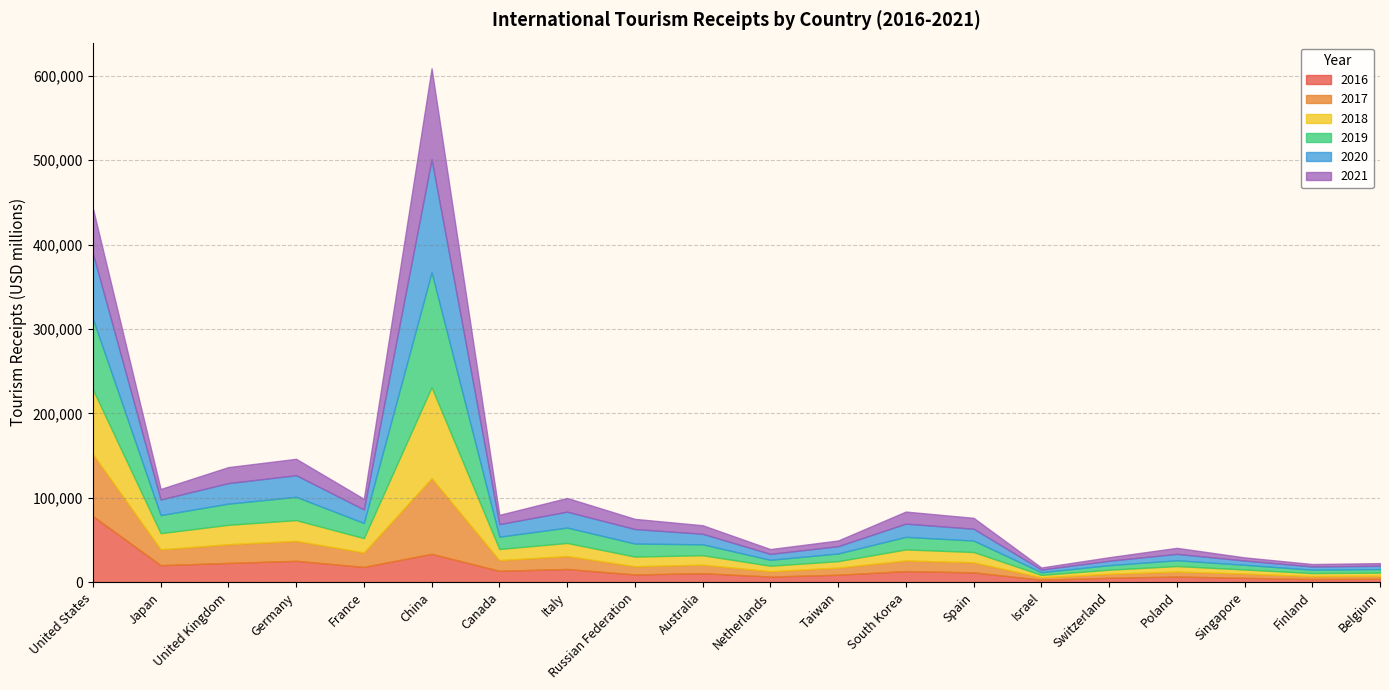

What is the spread (max minus min) of values at United Kingdom?

6112